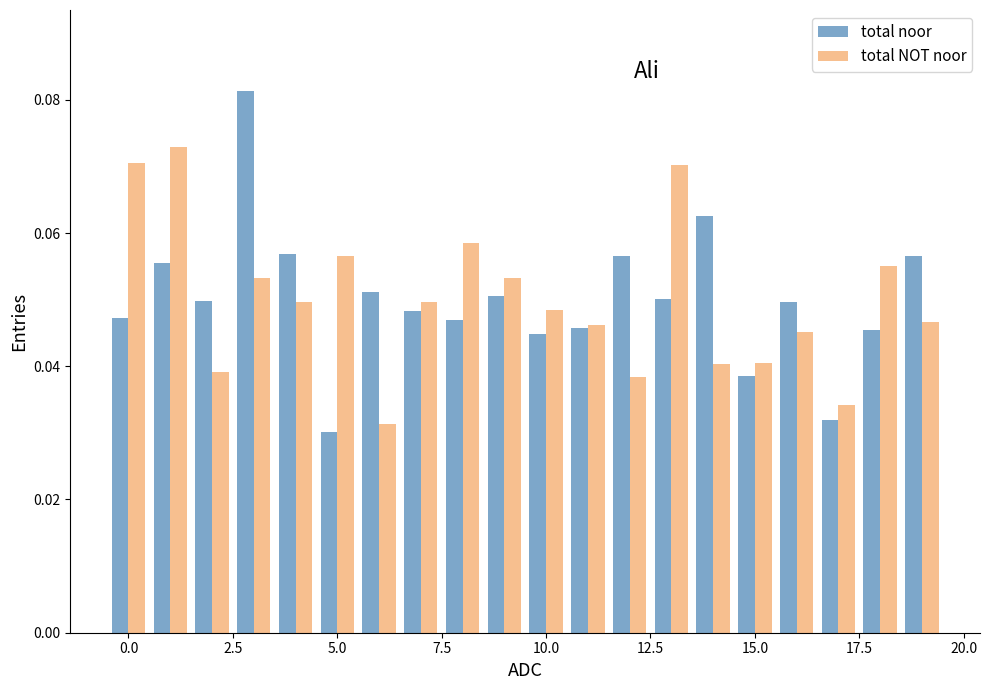

Which series has the widest spread of values?

total noor